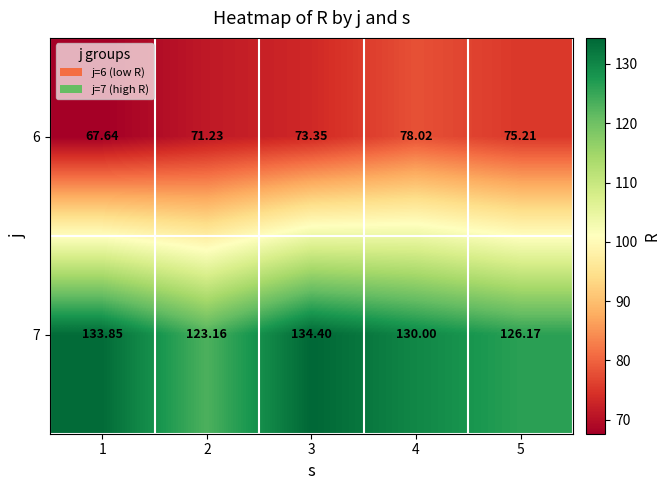

List the series in order of their overall mean, lowest first.

6, 7